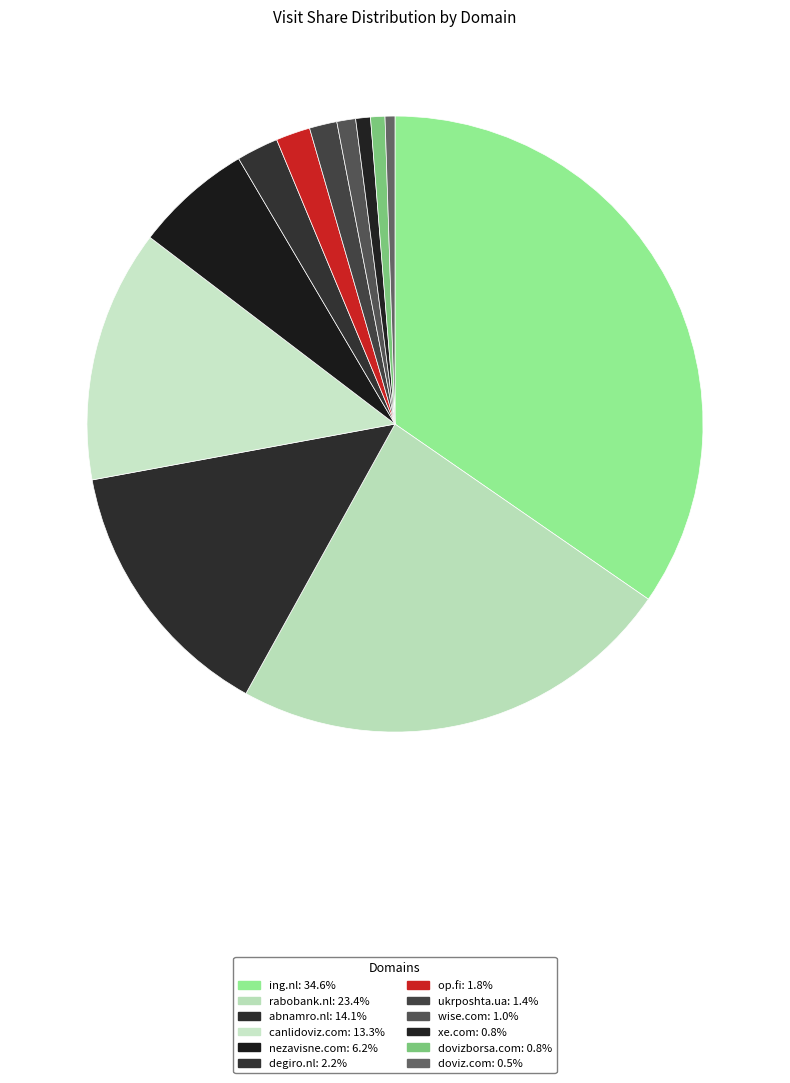

How many slices are in this pie chart?

12